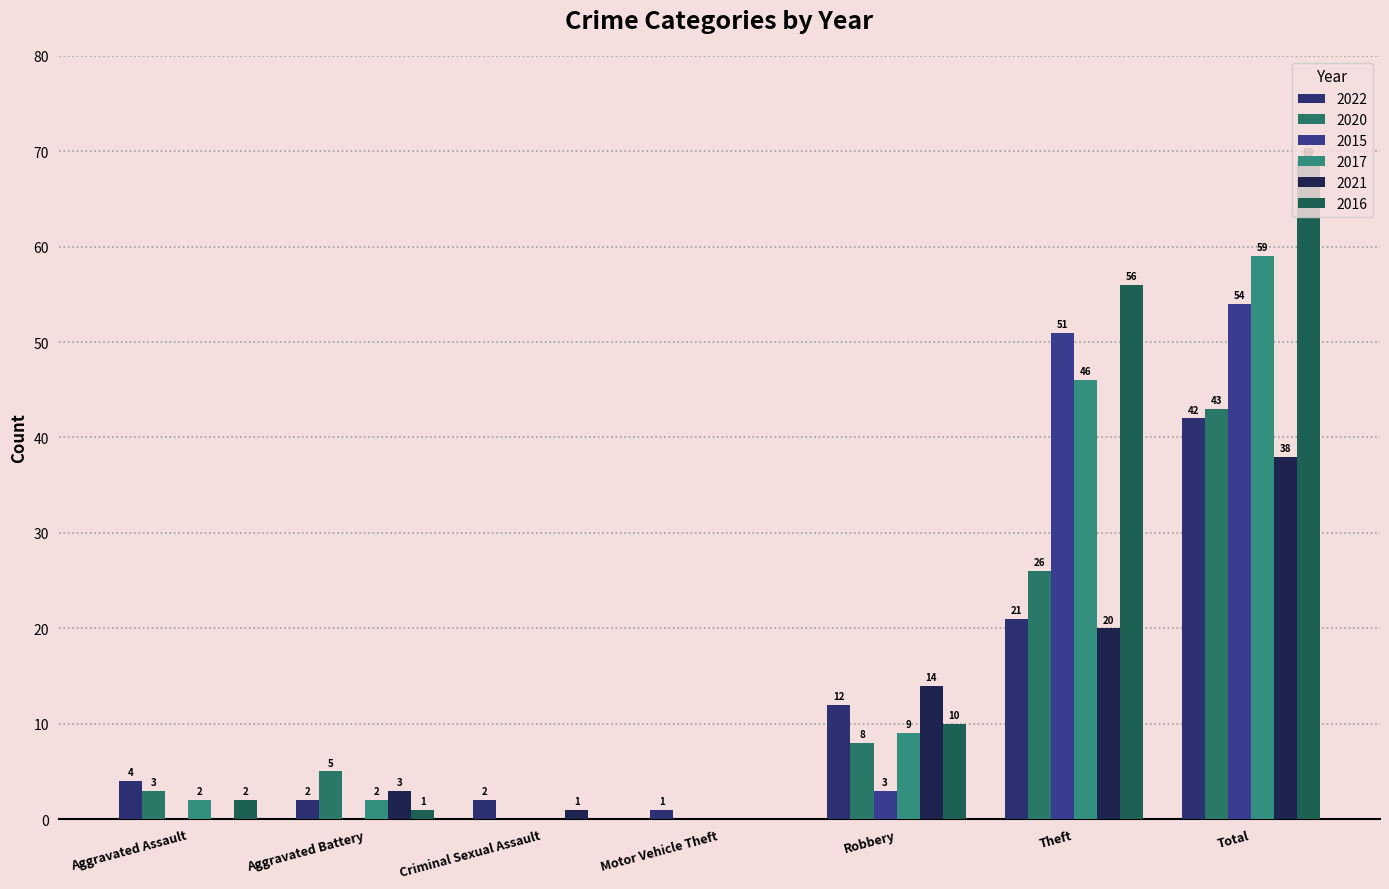

How many groups of bars are there?

7